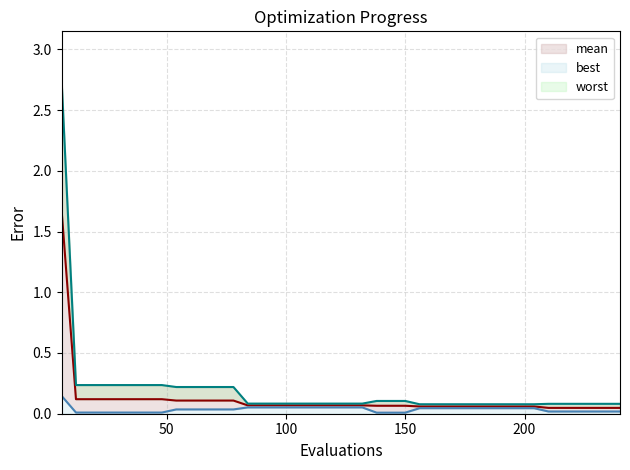

What is the maximum value for worst?

2.7